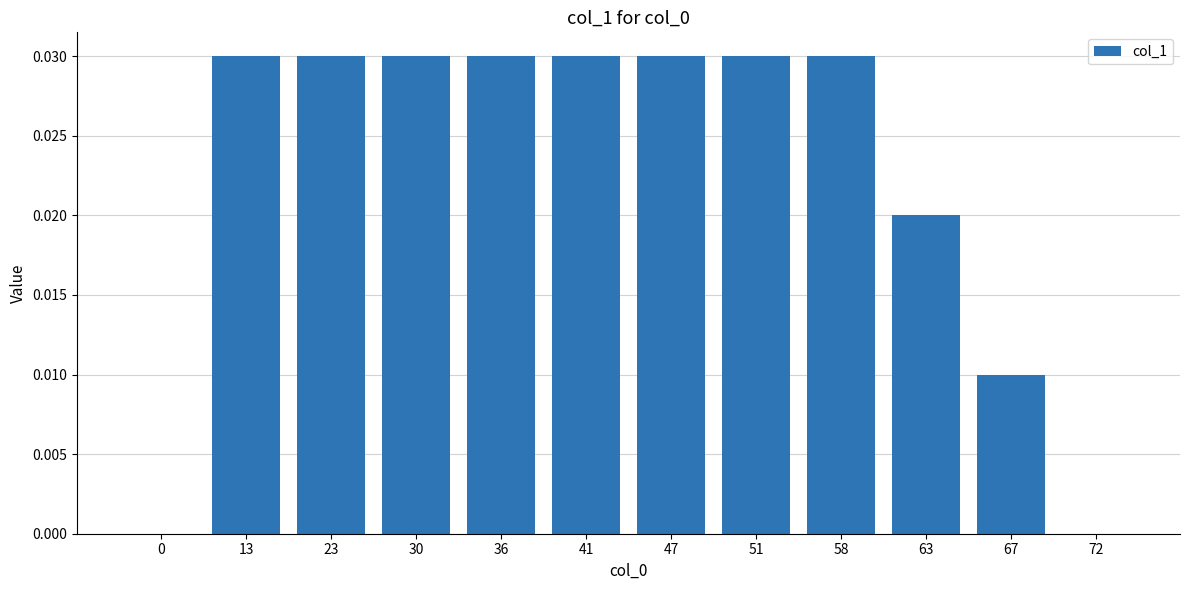

What is the sum of all values?

0.3